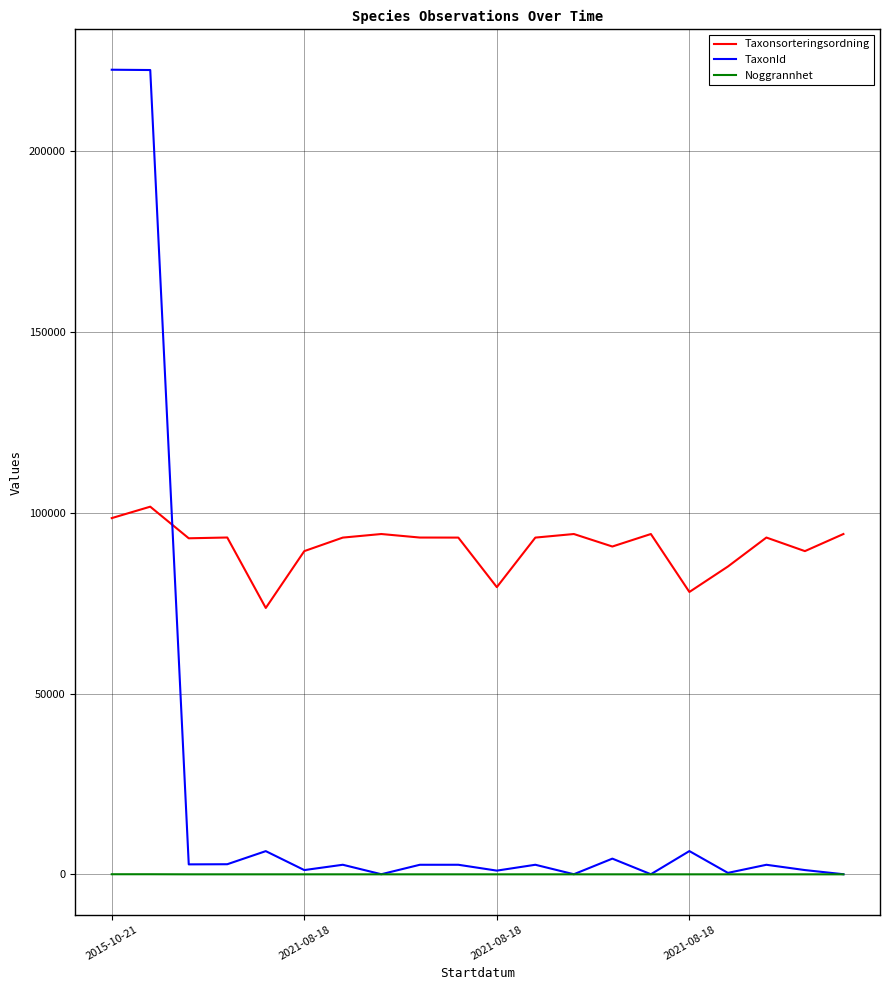

Is this an area chart (filled region under the line)?

No